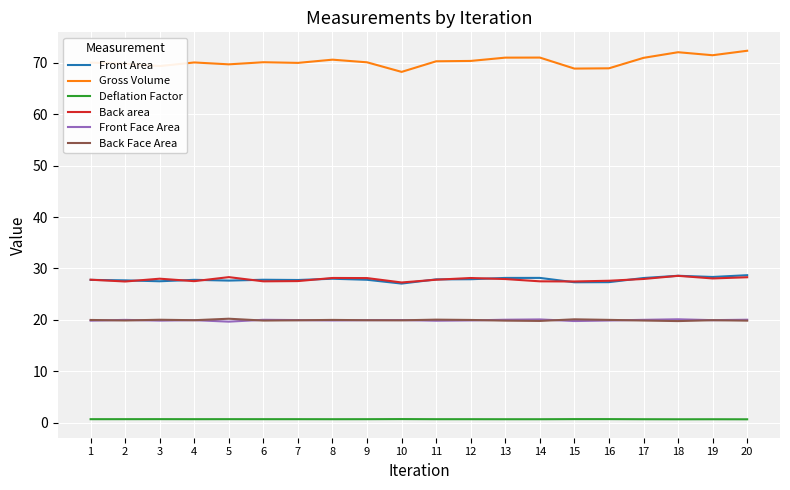

True or false: Gross Volume has a value of 68.9 at 15.

True